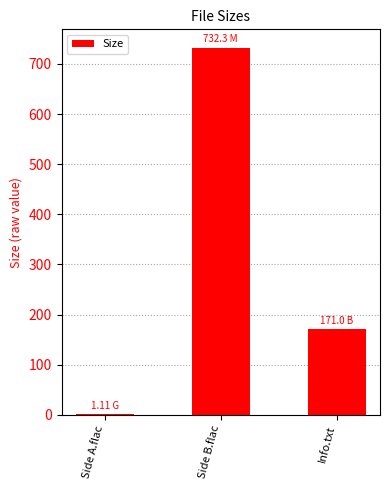

Which has a higher value, Side A.flac or Side B.flac?

Side B.flac